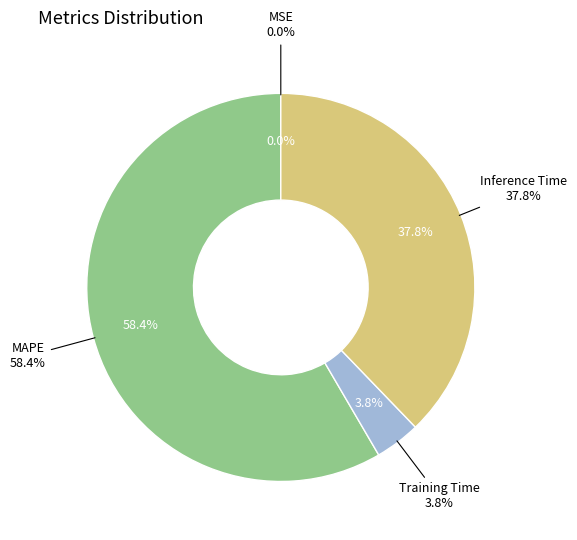

What is the change in value from MSE to MAPE?

+1.6